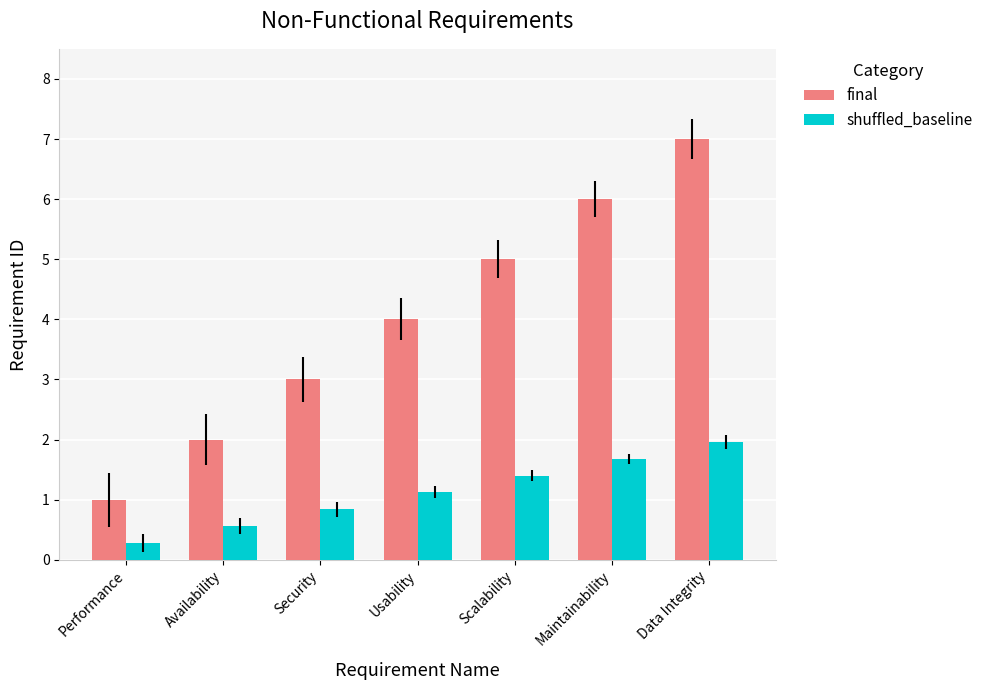

Read the shuffled_baseline value at Availability.

0.6